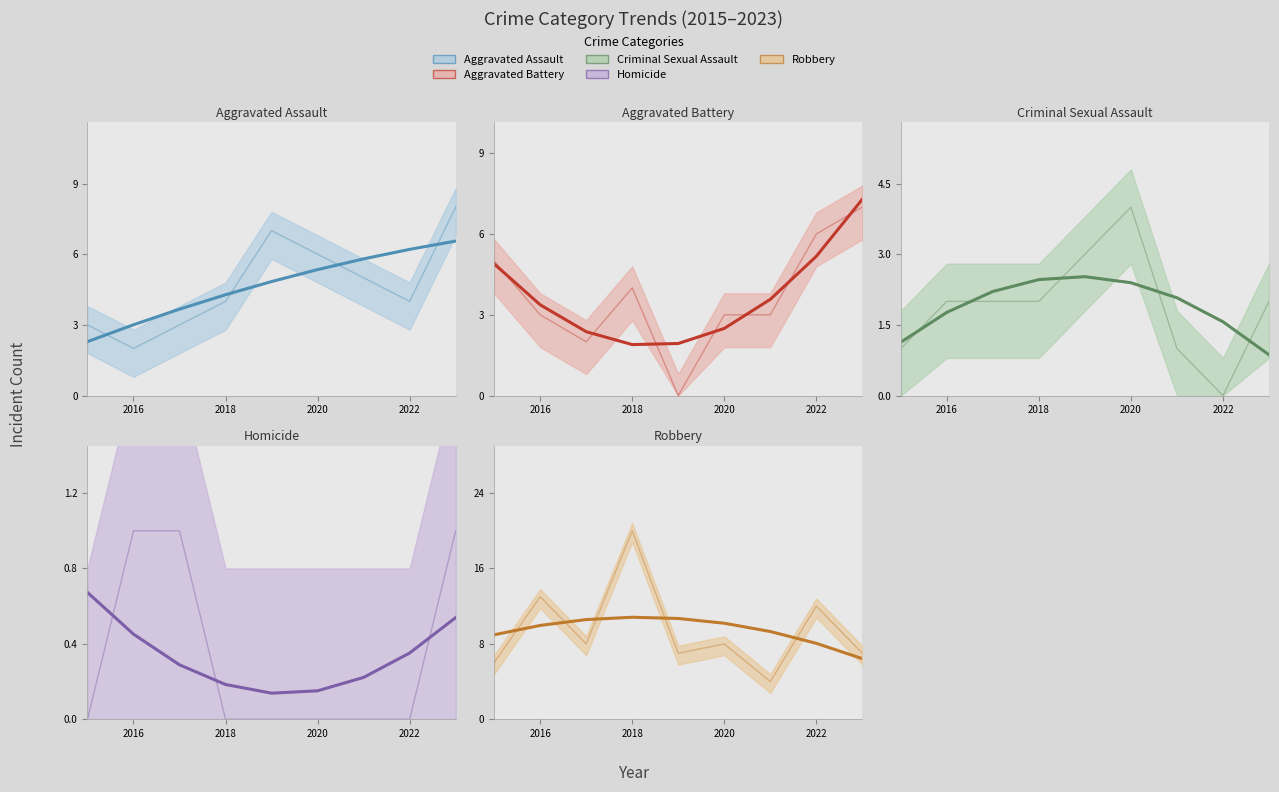

In Robbery trend, how many points are higher than both neighbors (excluding endpoints)?

1